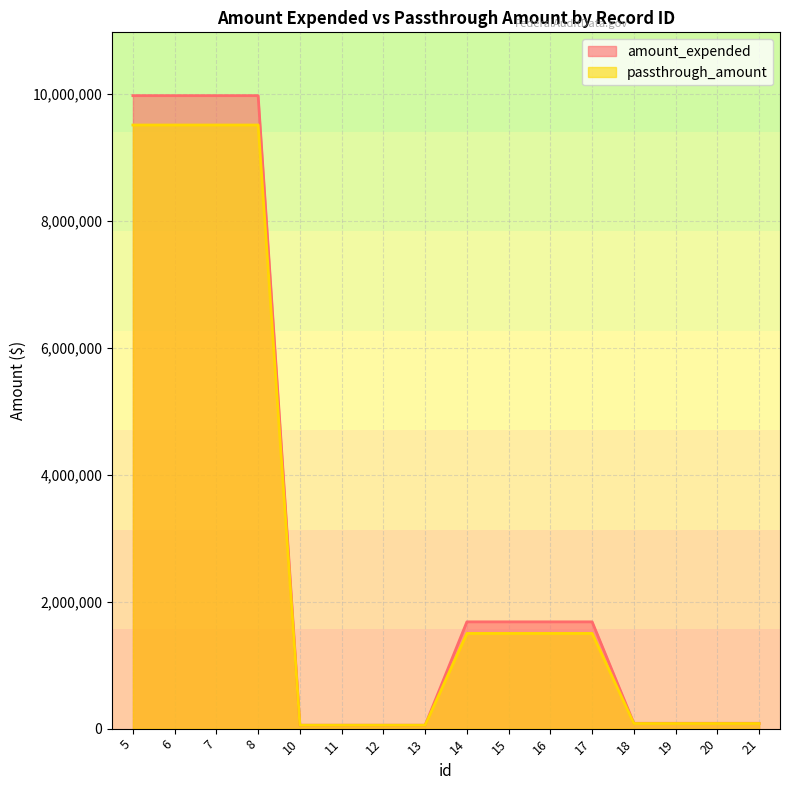

At which label does amount_expended reach its peak?

5